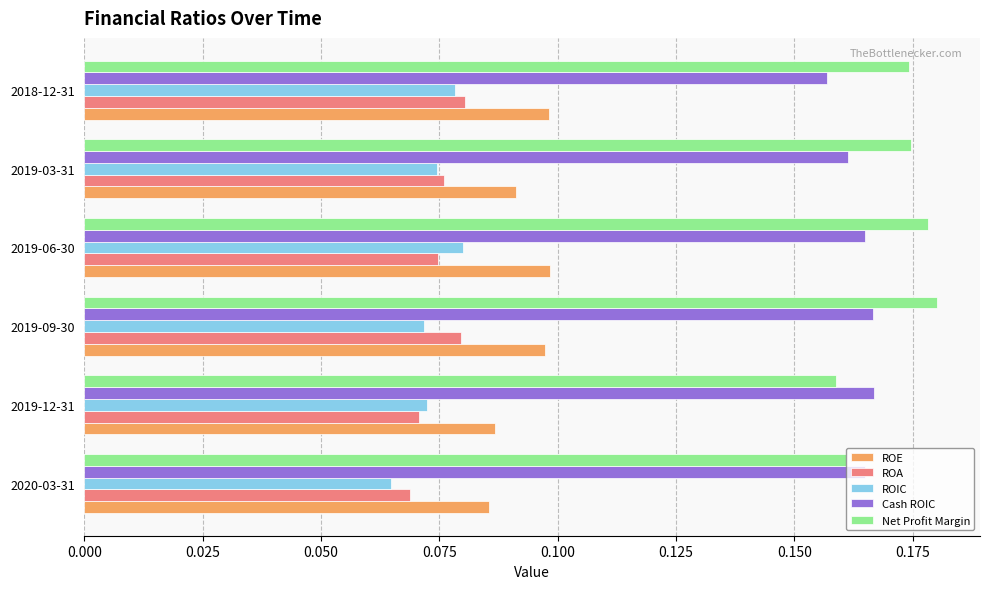

How many Net Profit Margin values are between 0 and 1?

6